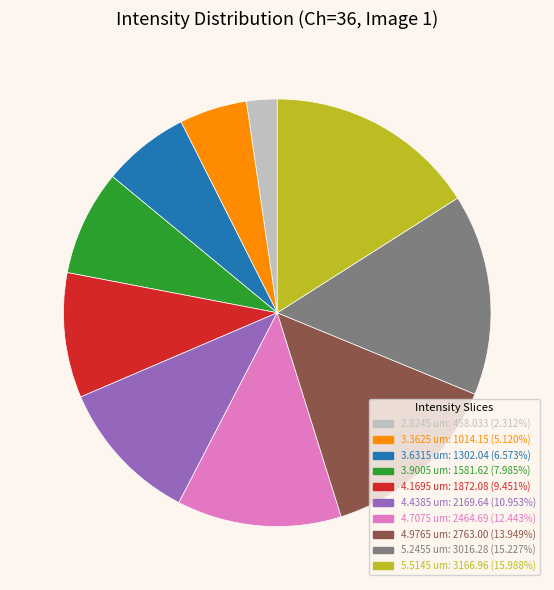

Is there a majority slice in this chart?

No